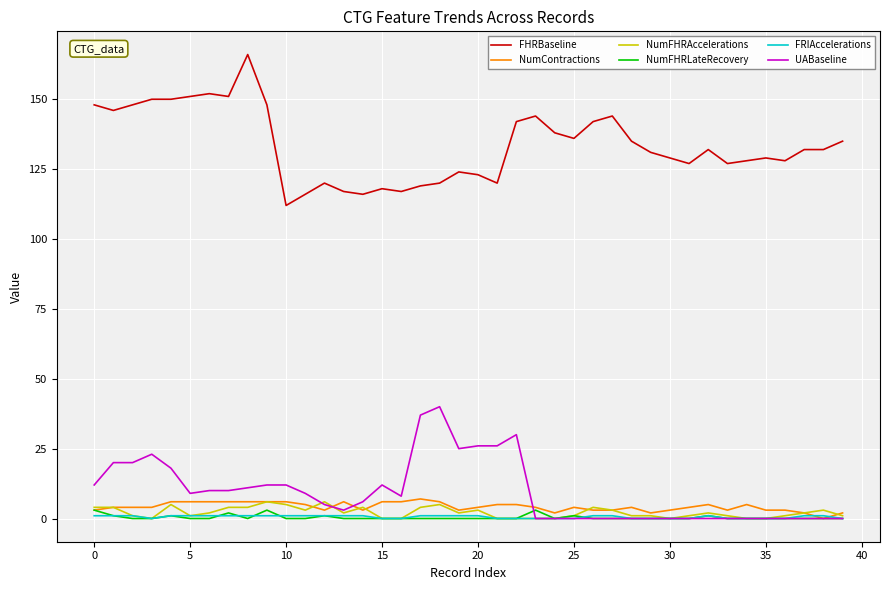

What is the lowest value of the FHRBaseline series?

112